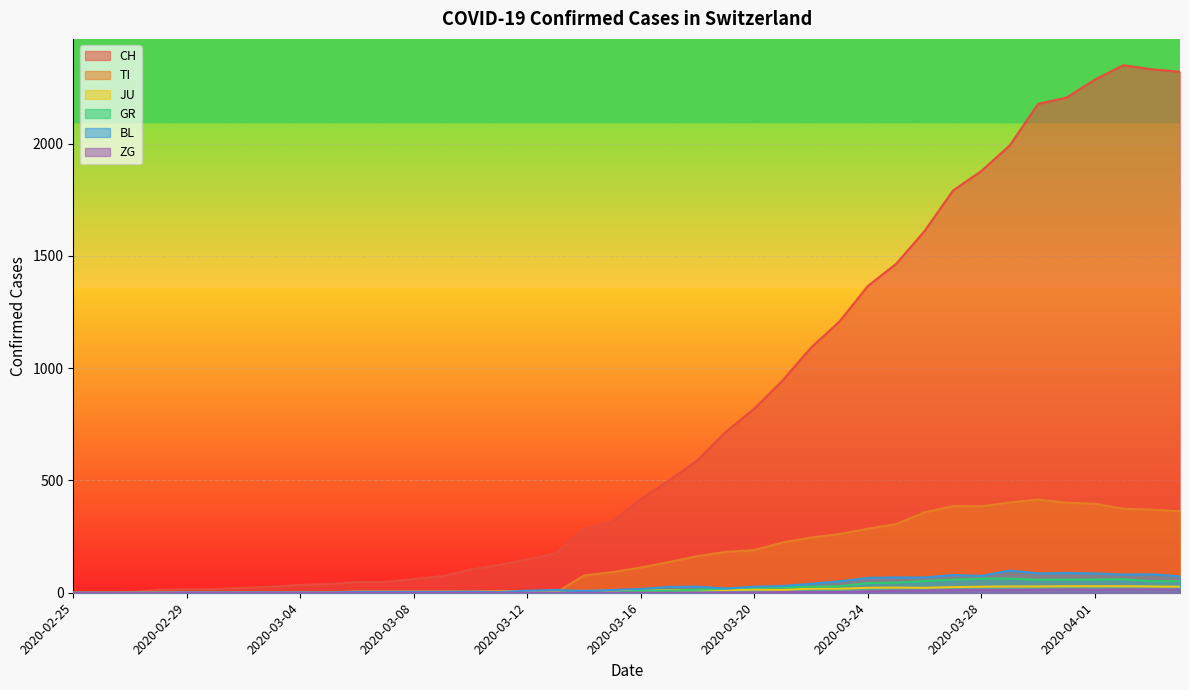

Rank the categories by CH value from lowest to highest.

2020-02-25, 2020-02-26, 2020-02-27, 2020-02-28, 2020-02-29, 2020-03-01, 2020-03-02, 2020-03-03, 2020-03-04, 2020-03-05, 2020-03-06, 2020-03-07, 2020-03-08, 2020-03-09, 2020-03-10, 2020-03-11, 2020-03-12, 2020-03-13, 2020-03-14, 2020-03-15, 2020-03-16, 2020-03-17, 2020-03-18, 2020-03-19, 2020-03-20, 2020-03-21, 2020-03-22, 2020-03-23, 2020-03-24, 2020-03-25, 2020-03-26, 2020-03-27, 2020-03-28, 2020-03-29, 2020-03-30, 2020-03-31, 2020-04-01, 2020-04-04, 2020-04-03, 2020-04-02